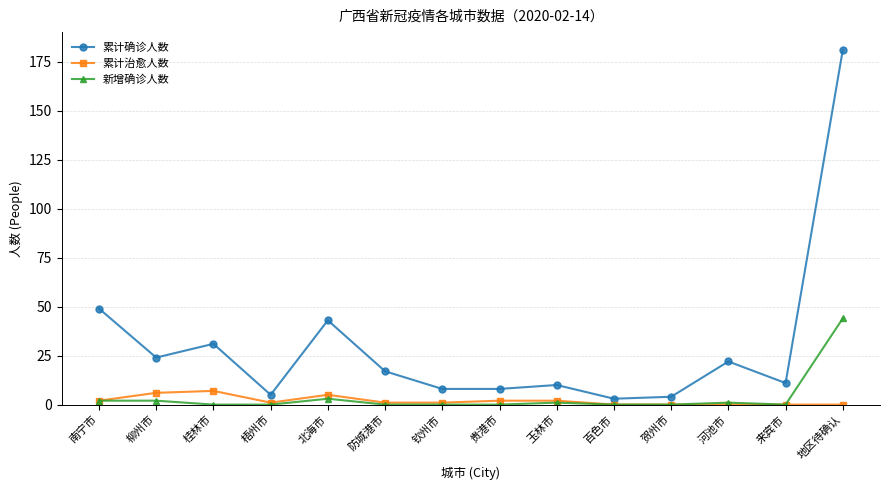

Where is 累计确诊人数 nearest to the value 92?

南宁市